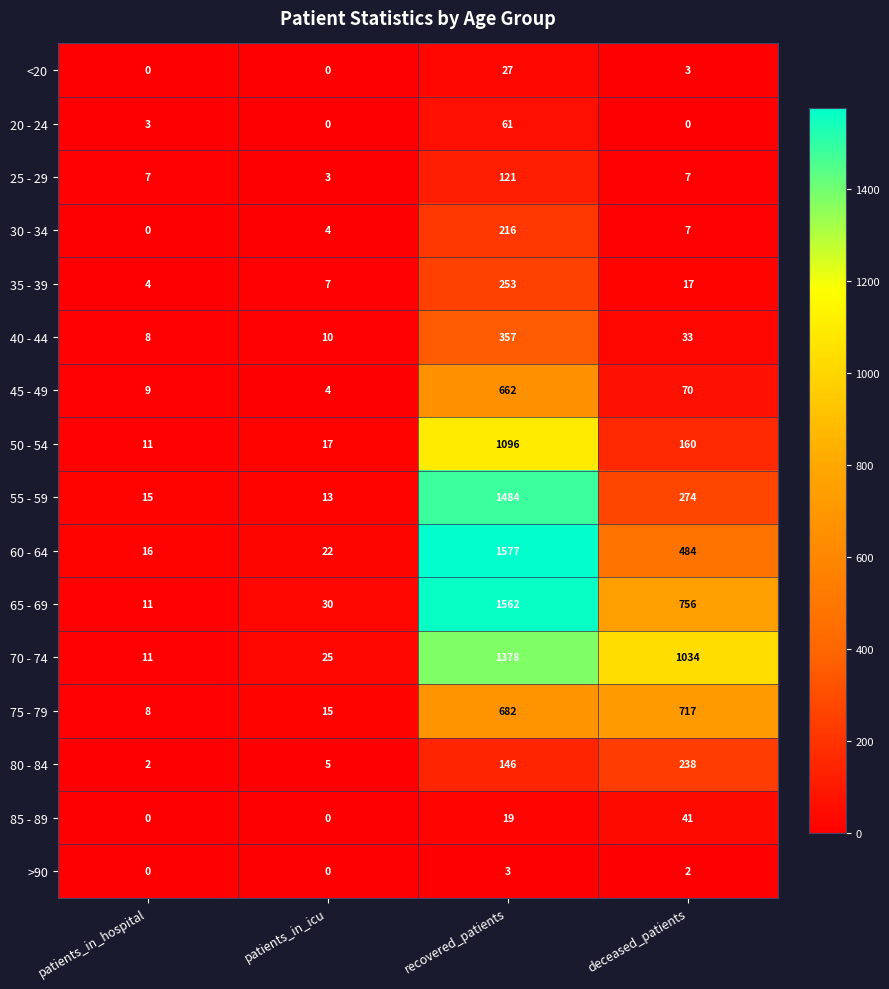

Rank the series by their maximum value, from highest to lowest.

60 - 64, 65 - 69, 55 - 59, 70 - 74, 50 - 54, 75 - 79, 45 - 49, 40 - 44, 35 - 39, 80 - 84, 30 - 34, 25 - 29, 20 - 24, 85 - 89, <20, >90